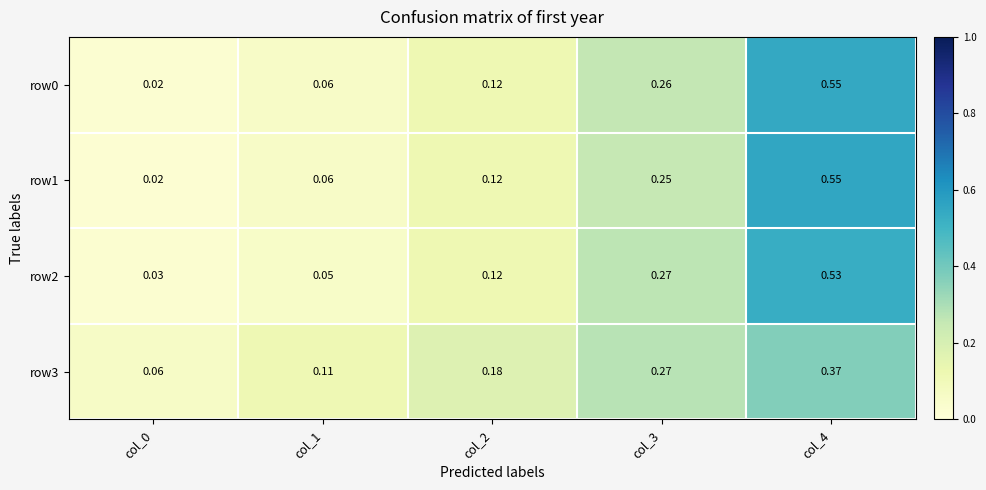

At how many categories does at least one series exceed 0?

5